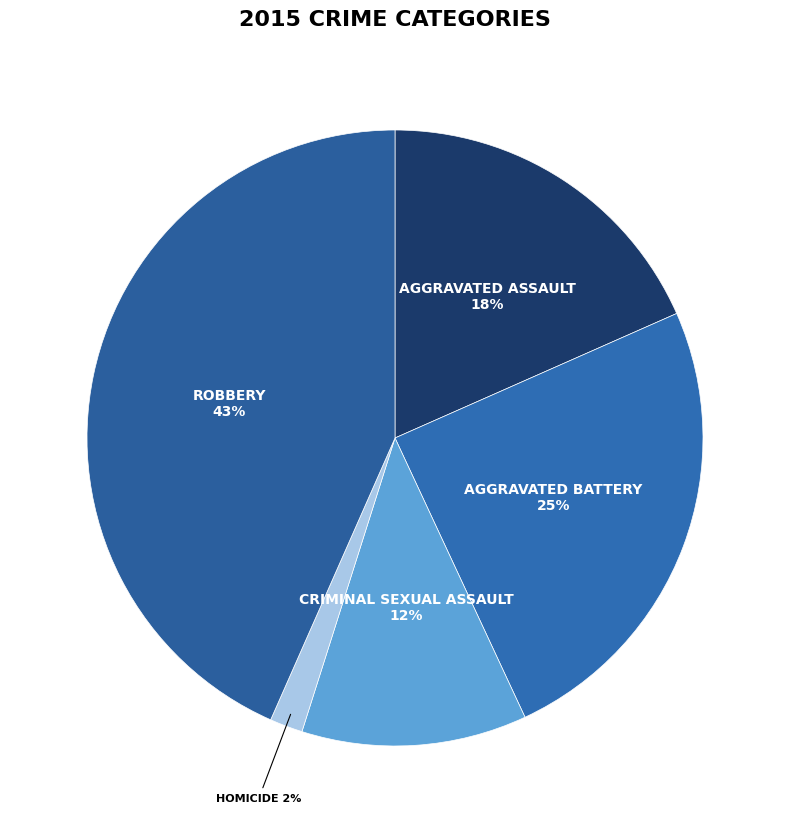

Count the number of slices in the pie.

5